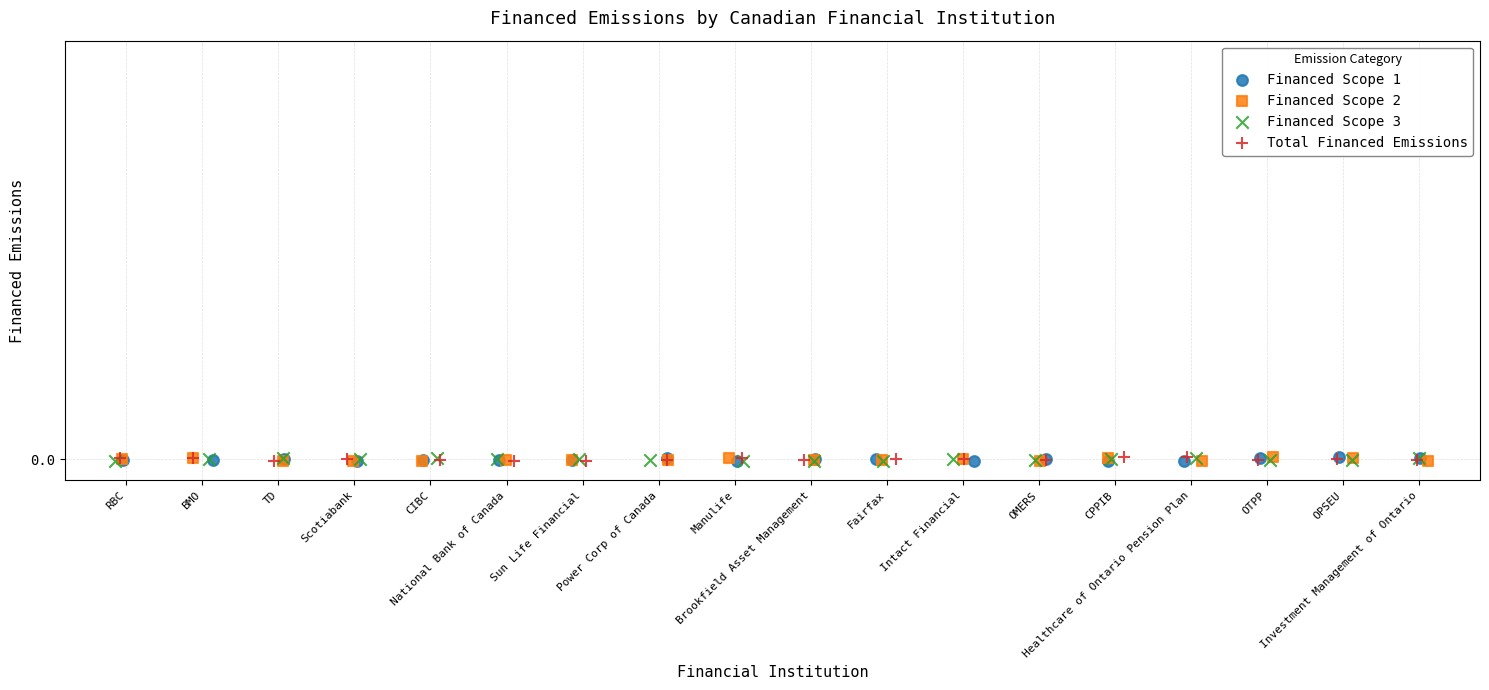

What are all the series names shown in the legend?

Financed Scope 1, Financed Scope 2, Financed Scope 3, Total Financed Emissions